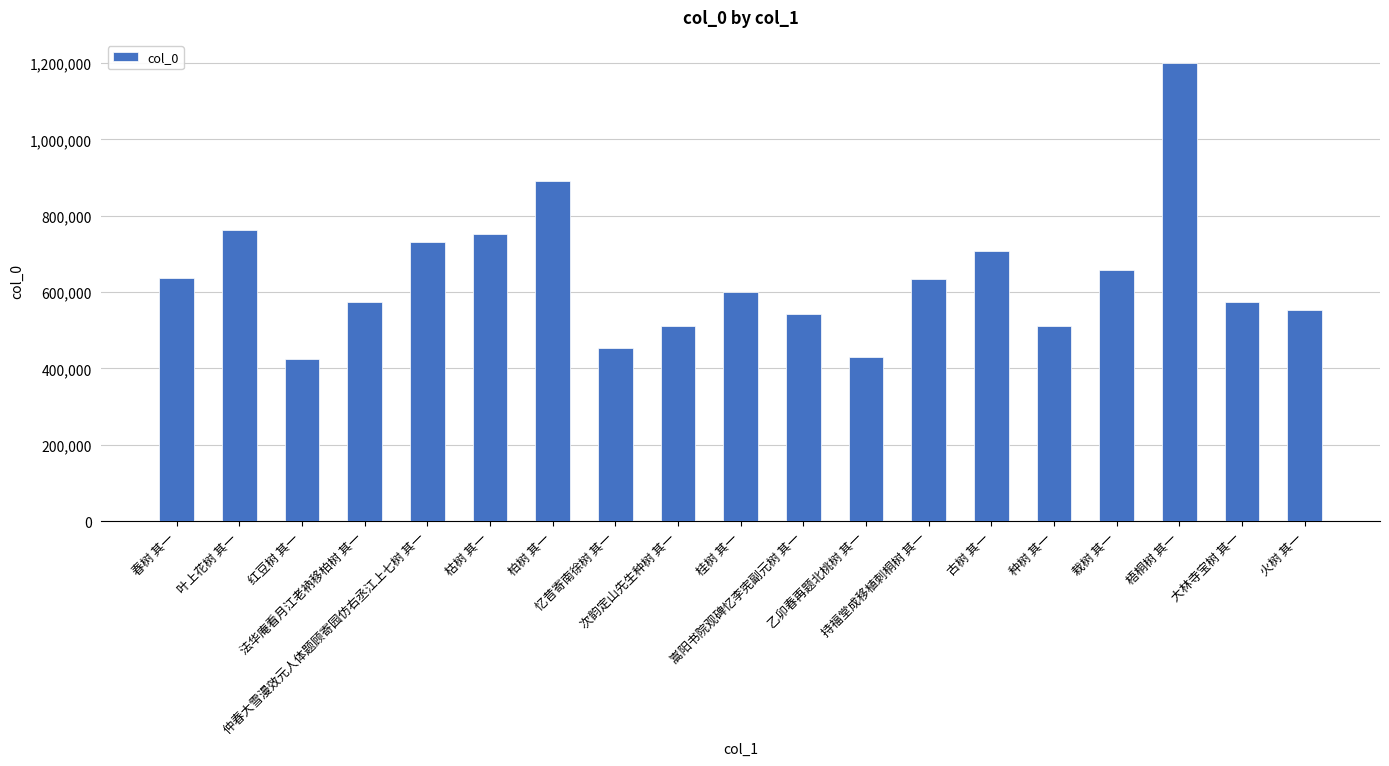

What is the difference between the values at 忆昔寄南徐树 其一 and 法华庵看月江老衲移柏树 其一?

119287